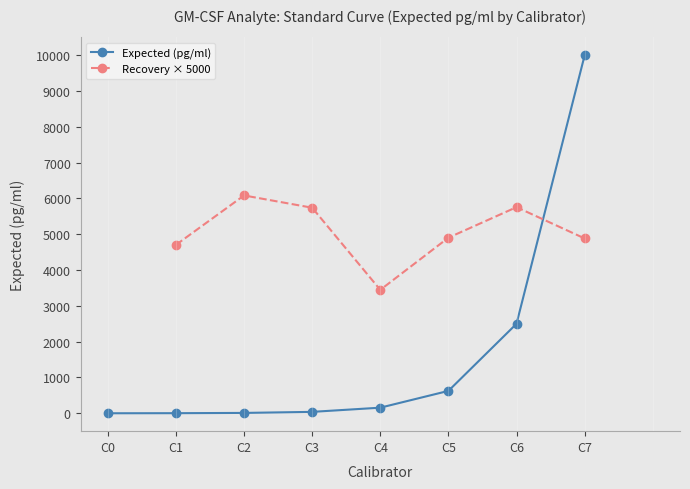

Which category has the highest value in the Expected (pg/ml) series?

C7